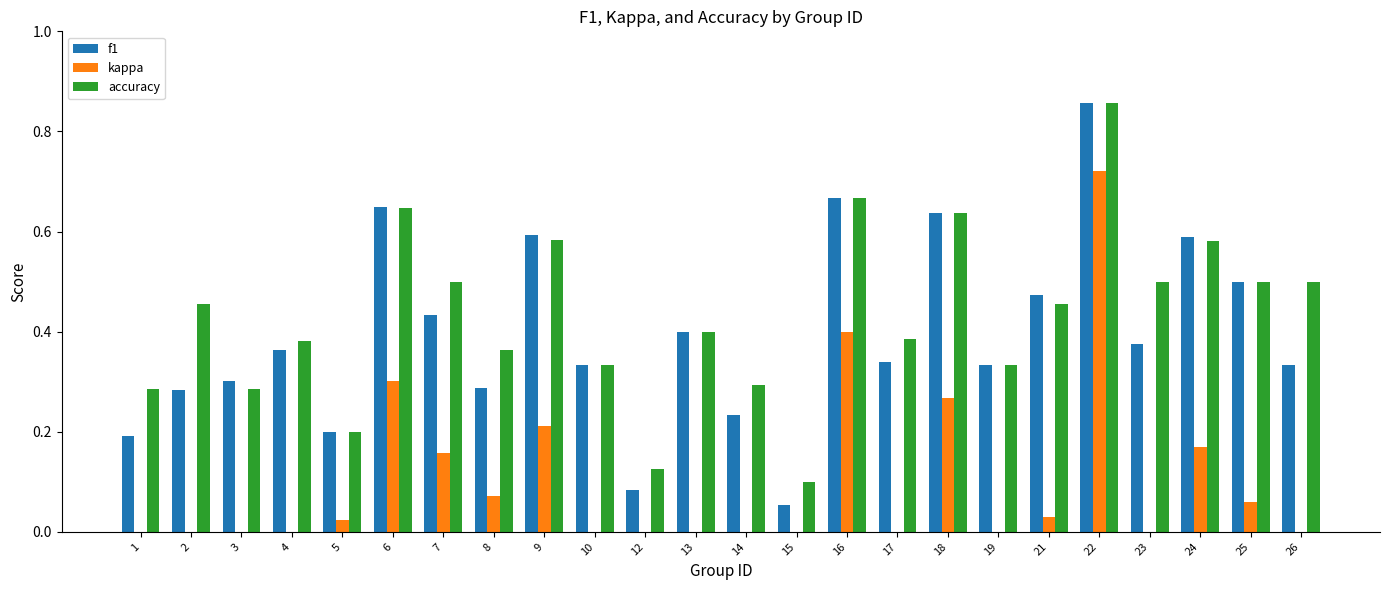

What is the value of the accuracy bar at the 24th from the left?

0.5